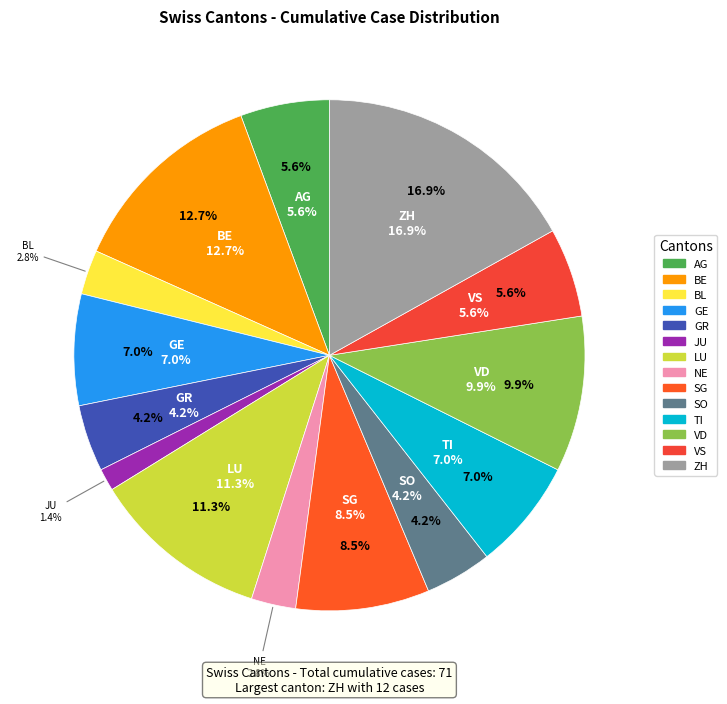

Is it true that VD is 17% of the pie?

False